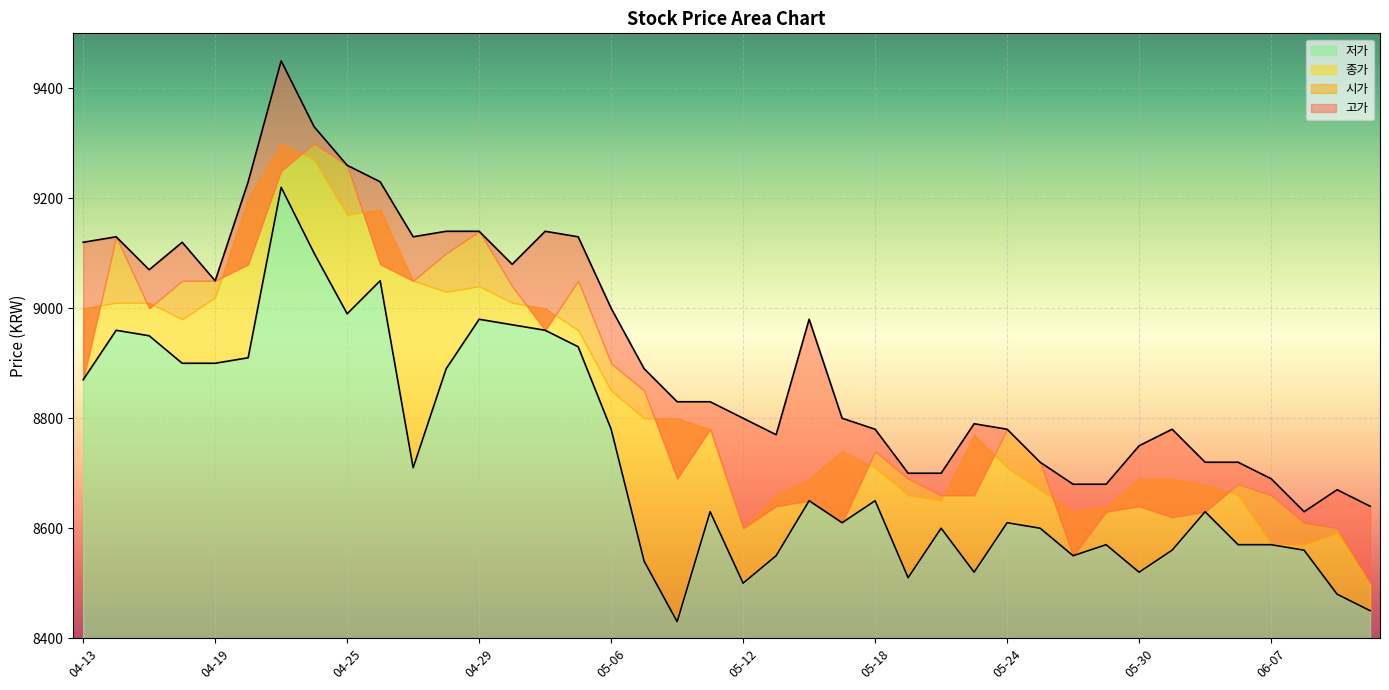

What position from the left is 05-24?

29